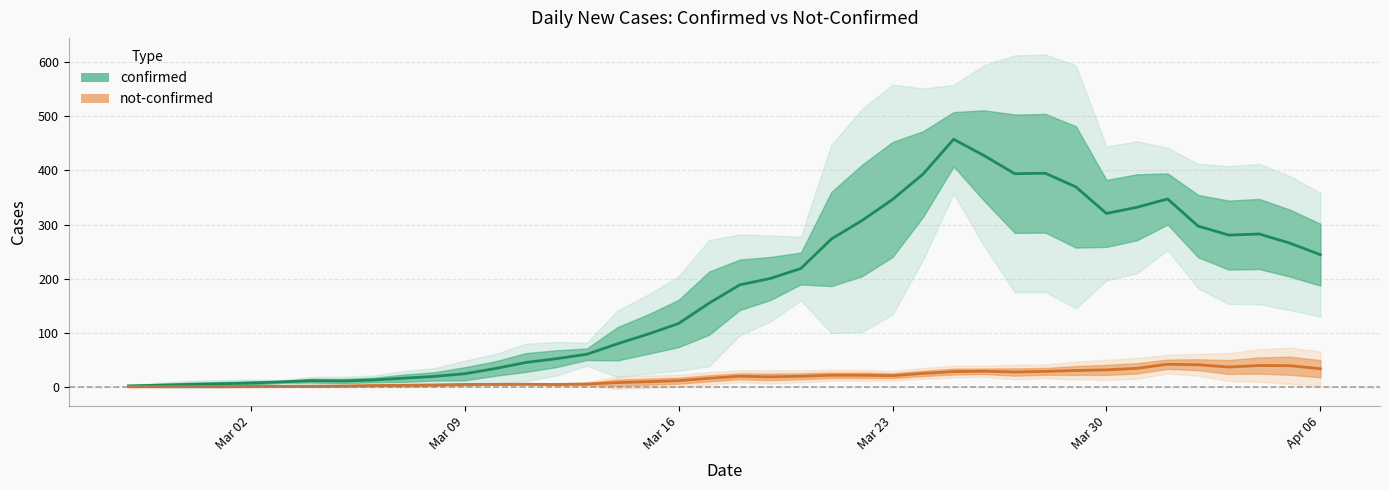

What is the sum of all confirmed values?

7134